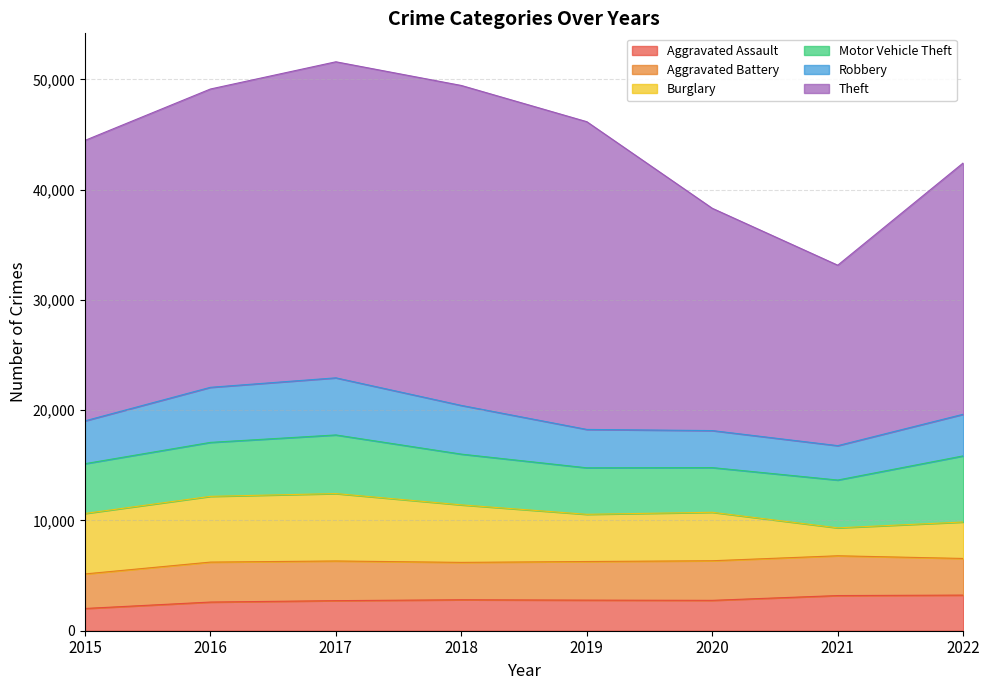

What is the value of the Motor Vehicle Theft point at the 1st from the left?

4514